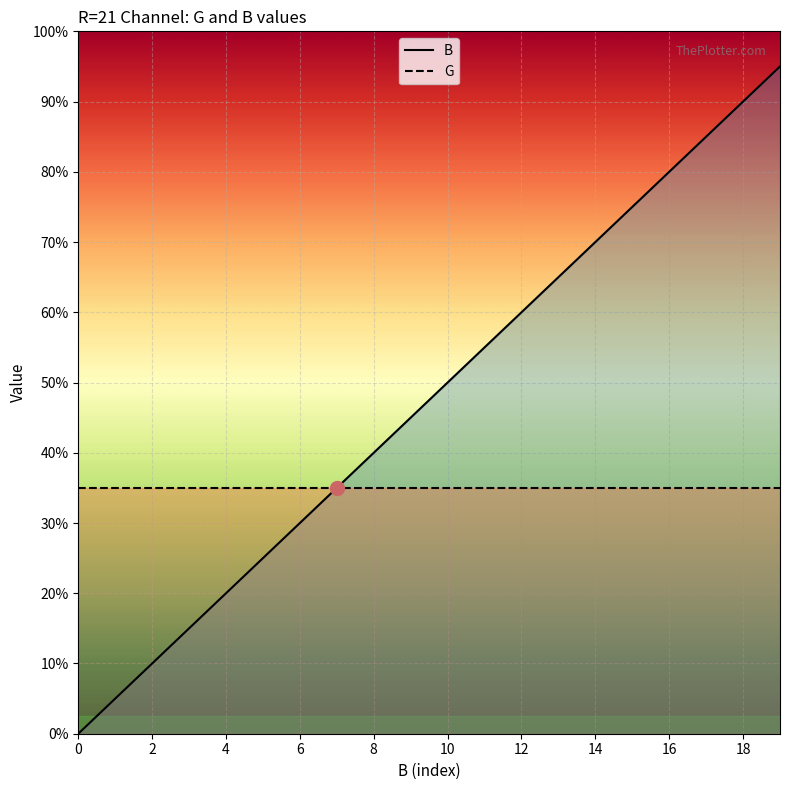

How many distinct data groups are displayed?

2